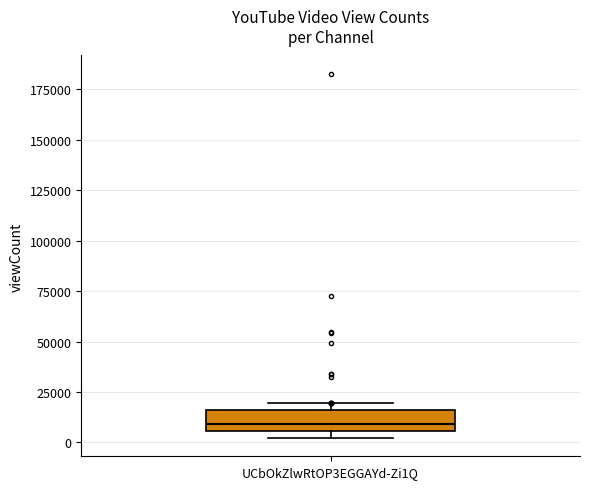

Transcribe this box plot: give where the median line is, the range the box spans, and where the two whiskers end, as read against the y-axis. The values are not printed on the chart, so give them approximately, as read against the axis.

median 10000, box 5000 to 15000, whiskers 0 to 20000